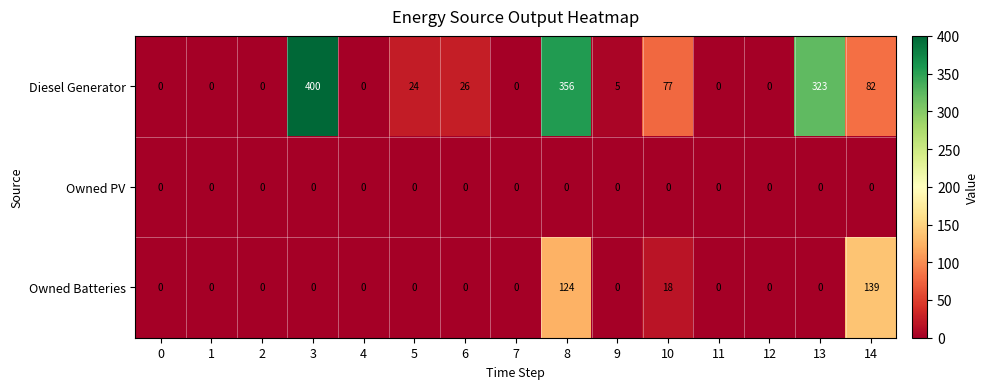

Rank the series by their average value, from highest to lowest.

Diesel Generator, Owned Batteries, Owned PV